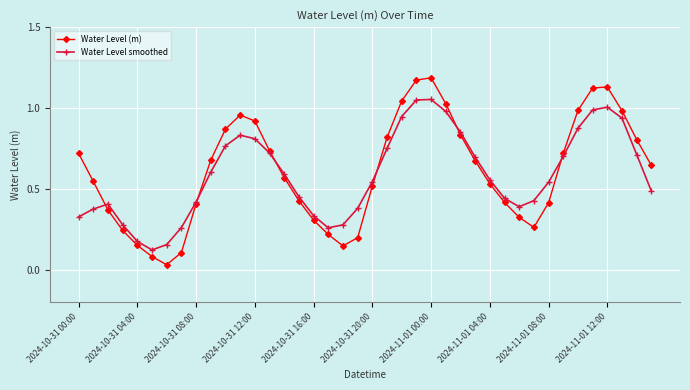

Is this an area chart (filled region under the line)?

No